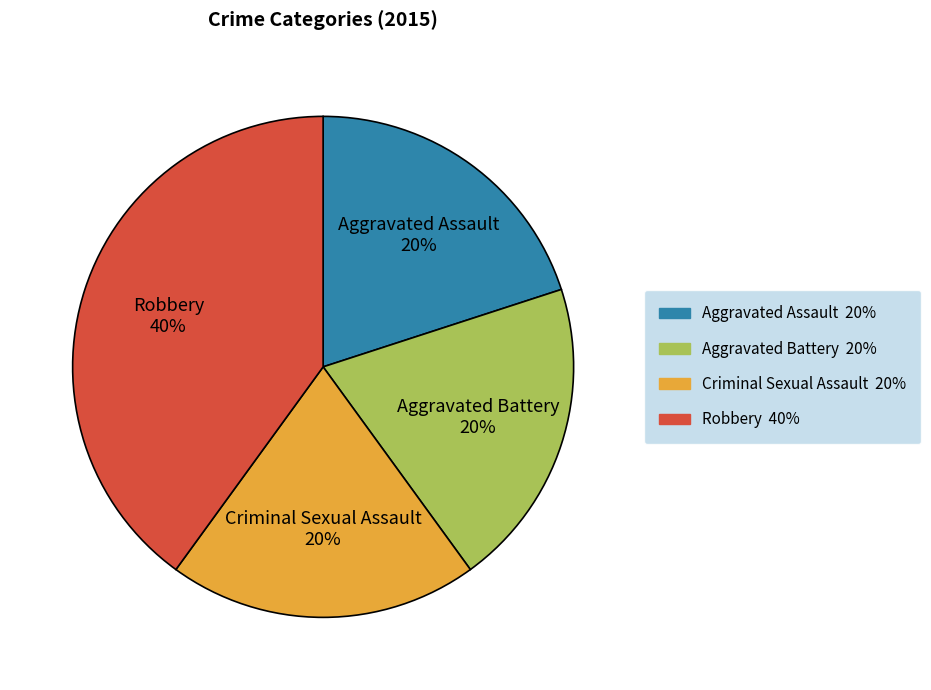

Does any single category account for the majority?

No